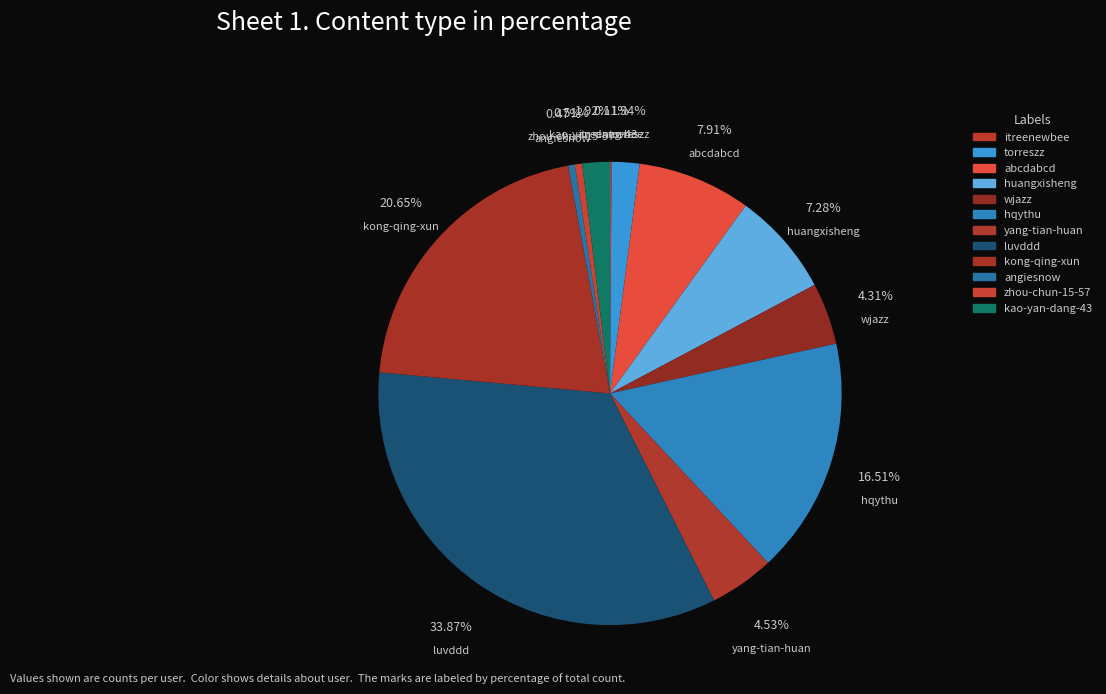

Which slice is the largest?

luvddd